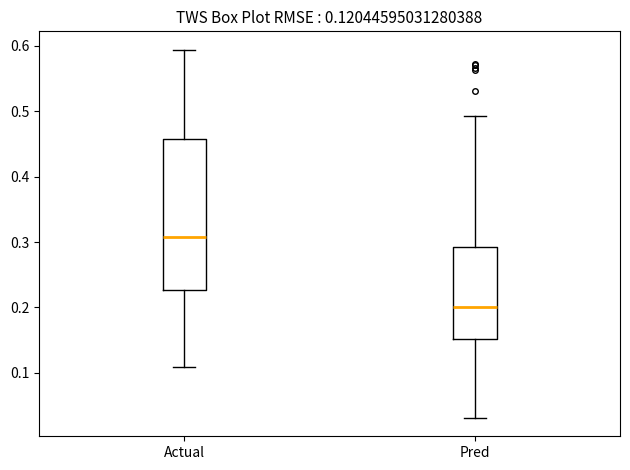

Which box has the lowest median line?

Pred